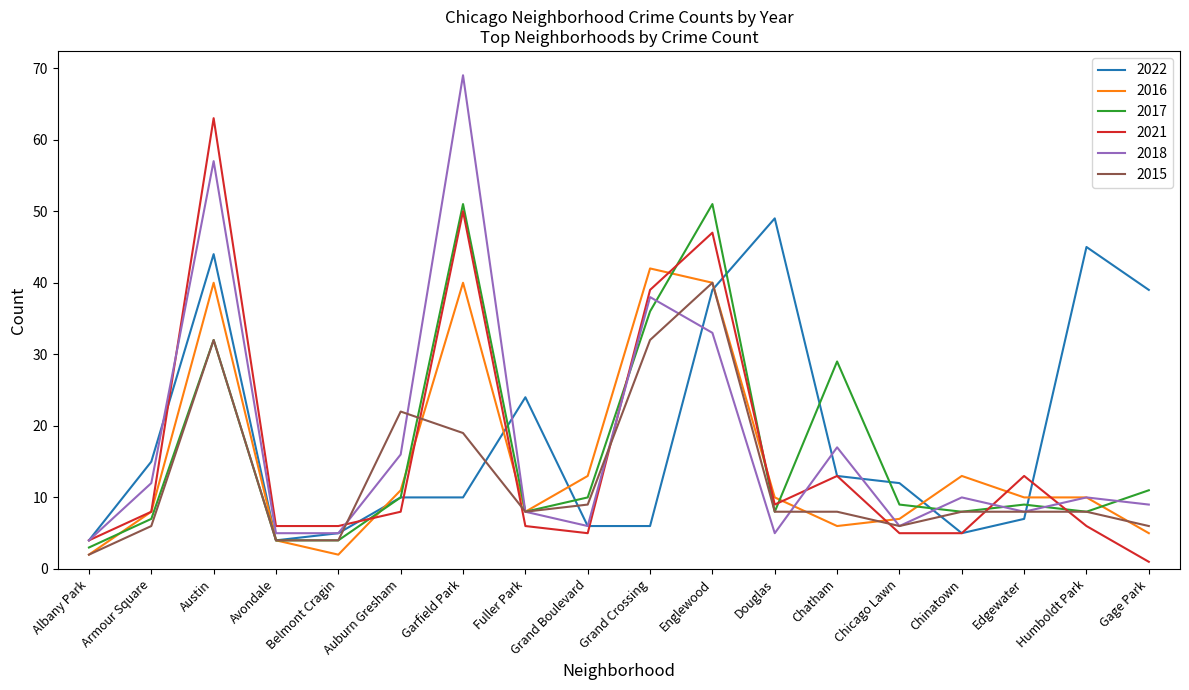

Which series has the widest spread of values?

2018